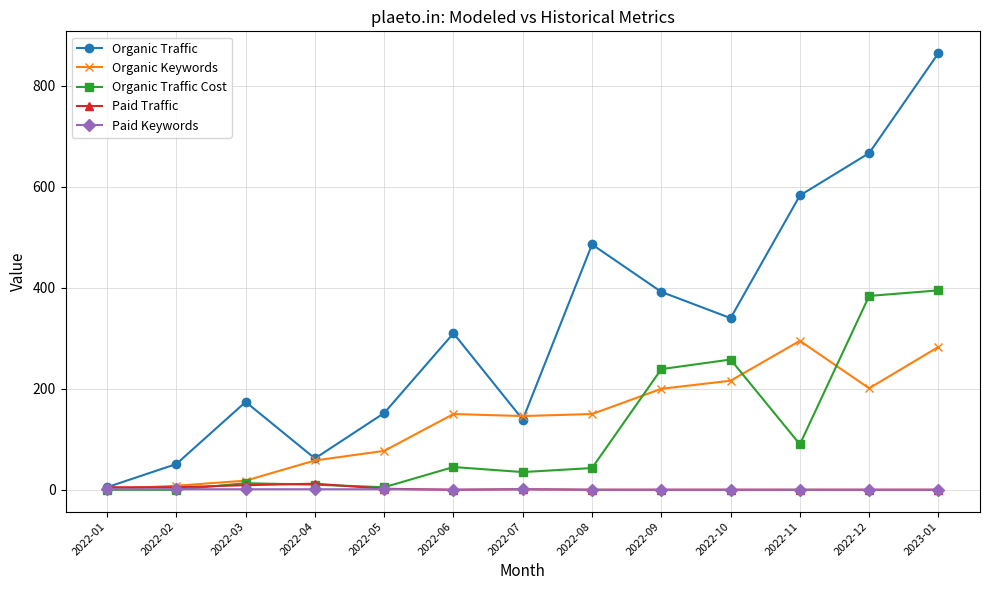

The Organic Traffic series shows 100 at 2022-09. True or false?

False